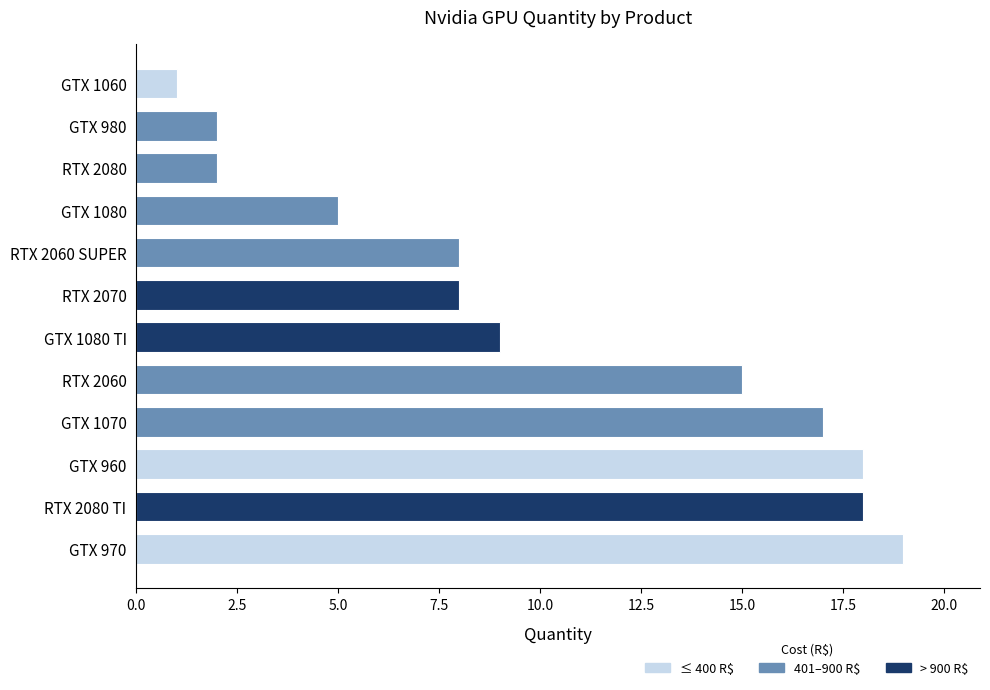

Reading bottom to top, extract all data points from this chart.

GTX 970=19	RTX 2080 TI=18	GTX 960=18	GTX 1070=17	RTX 2060=15	GTX 1080 TI=9	RTX 2070=8	RTX 2060 SUPER=8	GTX 1080=5	RTX 2080=2	GTX 980=2	GTX 1060=1